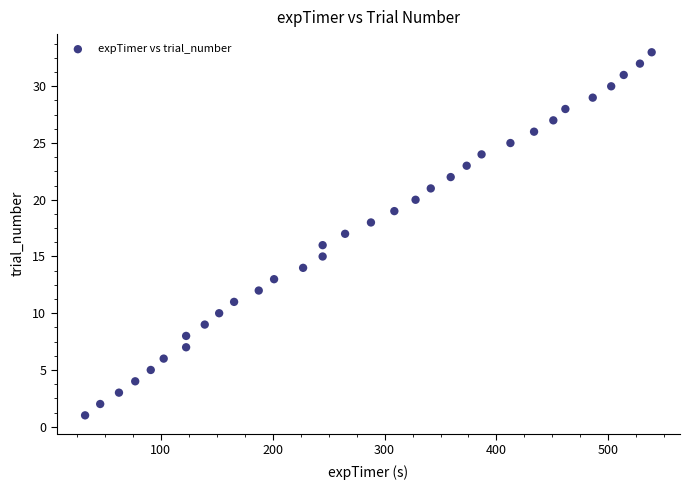

What is the range of Y values (max minus min)?

32